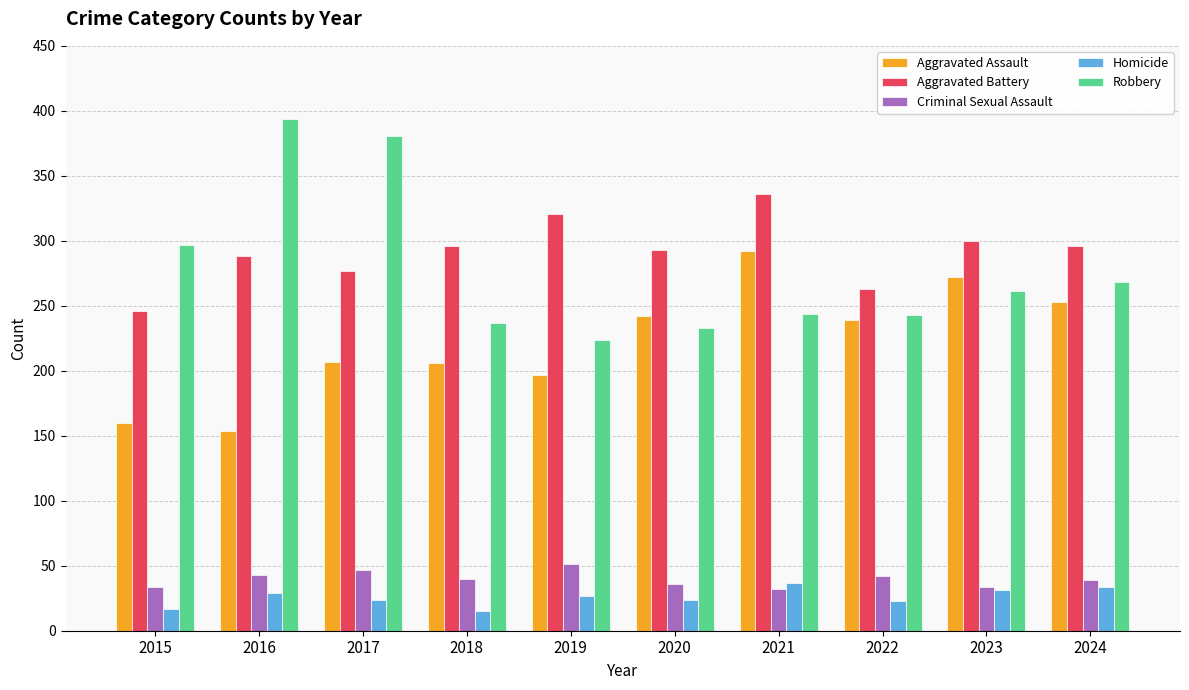

Is the value of Criminal Sexual Assault at 2018 greater than the value of Aggravated Assault at 2015?

No